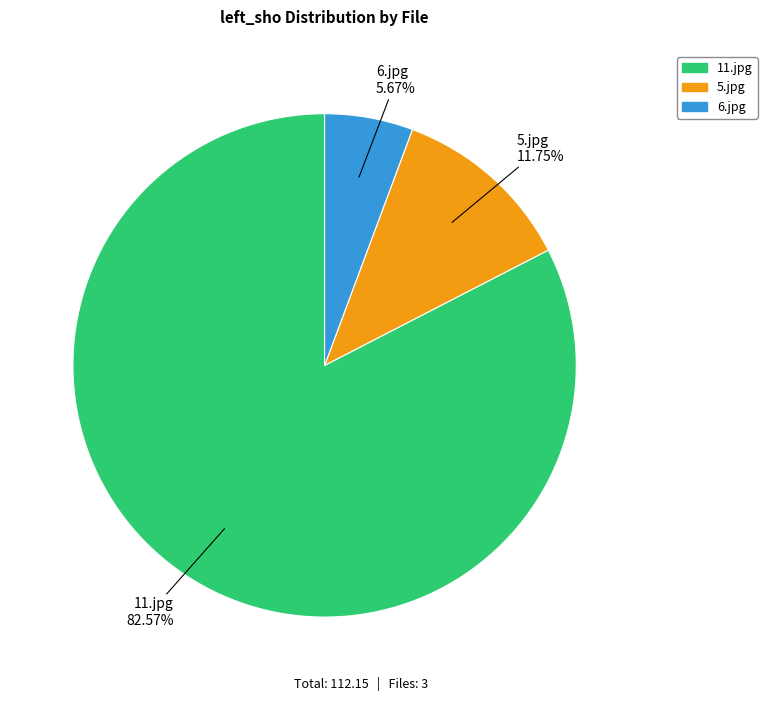

To the nearest percent, what is the combined percentage of 11.jpg and 6.jpg?

88%